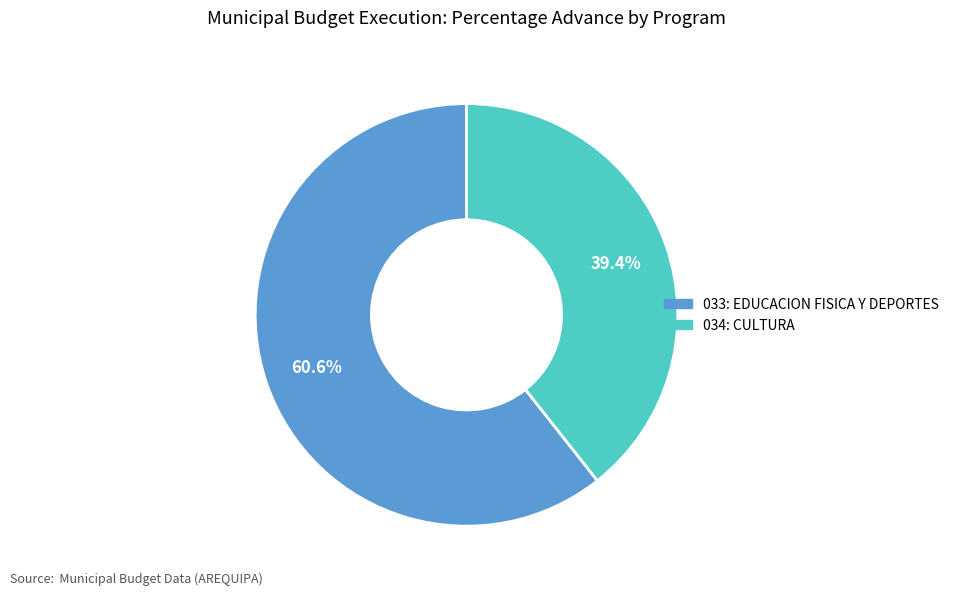

Count the number of slices in the pie.

2